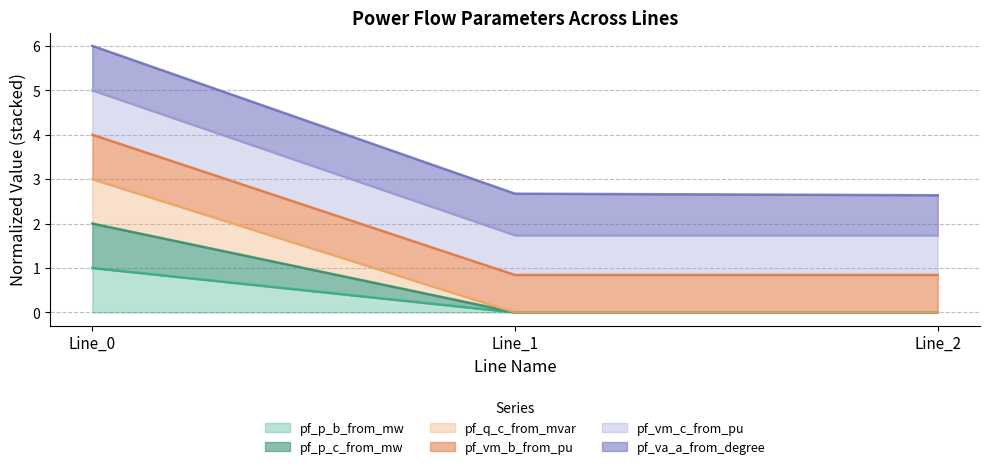

Does the chart have visible grid lines?

Yes